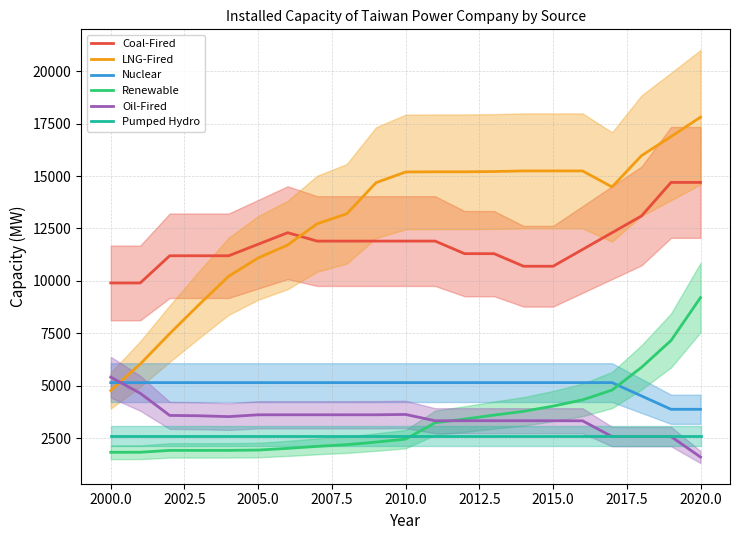

The value of Coal-Fired at 2000.0 is 9900.0. True or false?

True